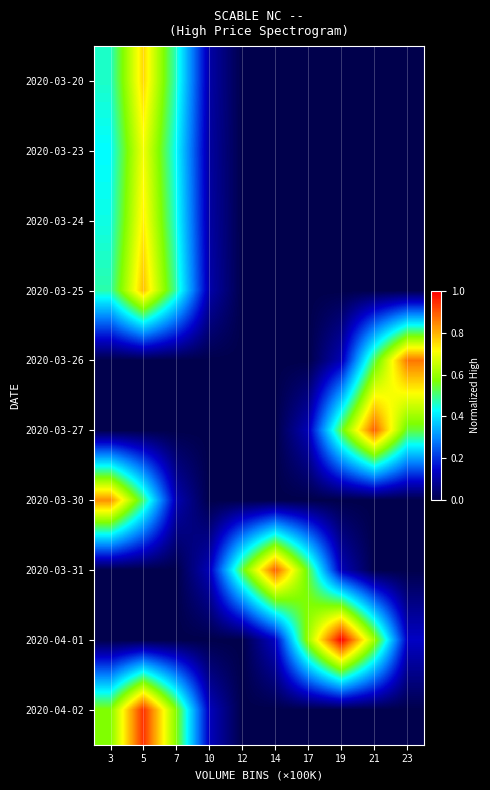

Which series changed the most between 7 and 17?

2020-04-01